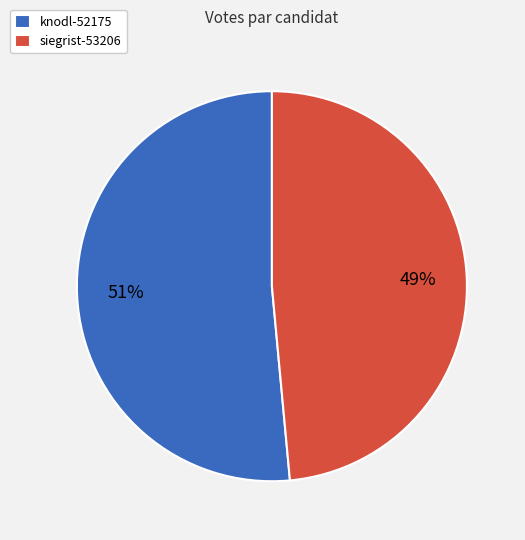

Is siegrist-53206 the majority of the pie?

No